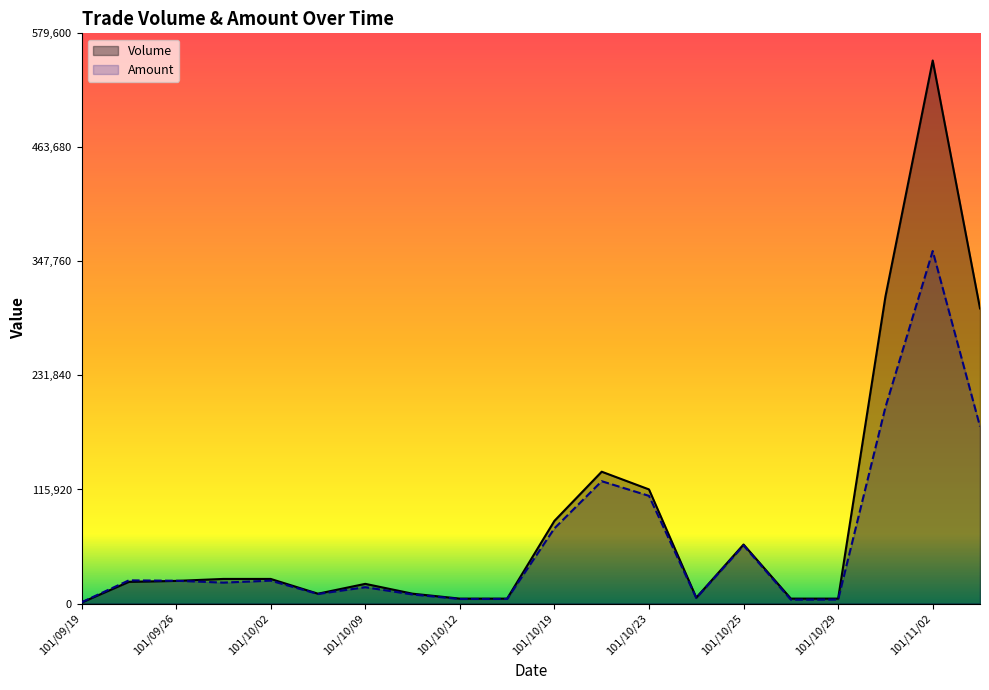

At 101/11/02, list the series in order from largest to smallest.

Volume, Amount